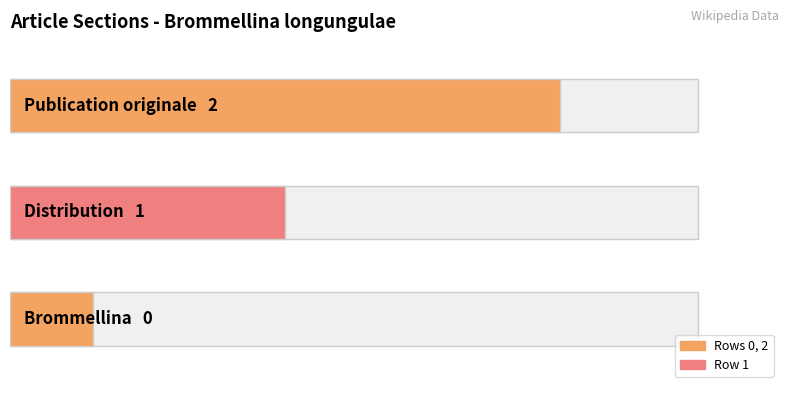

What is the greatest value displayed?

2